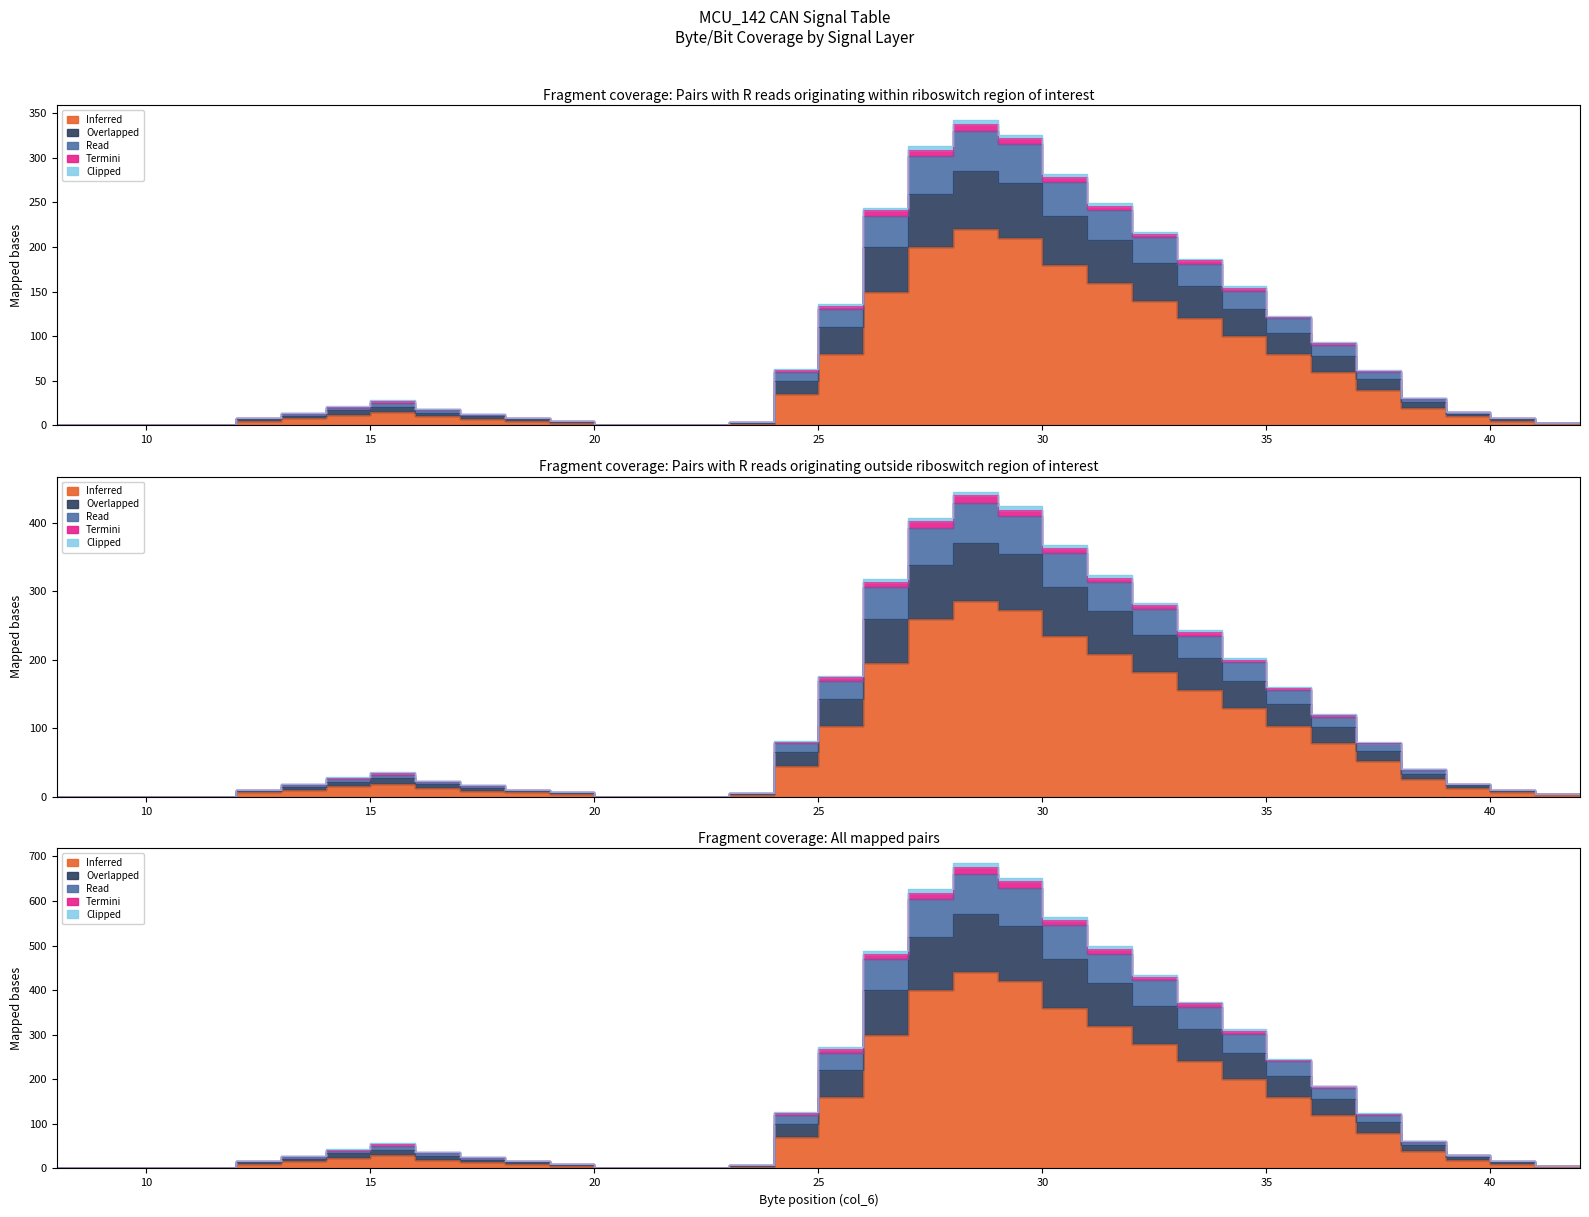

True or false: Read has more than 0 interior local peaks.

True